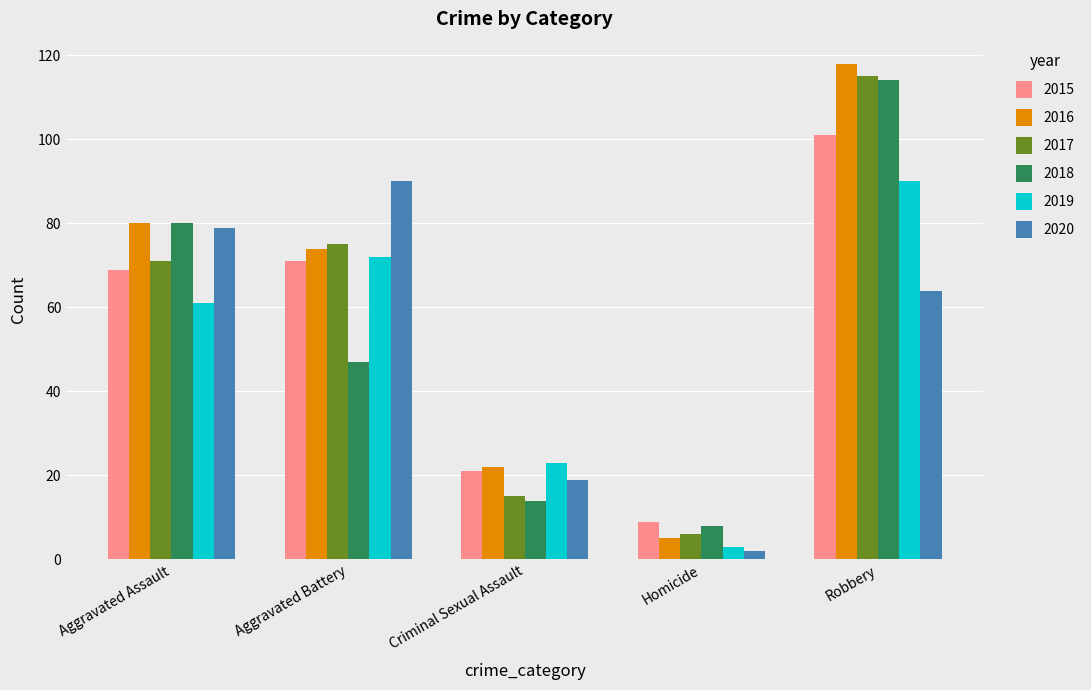

What is the difference between the second highest and second lowest values in the 2020 series?

60